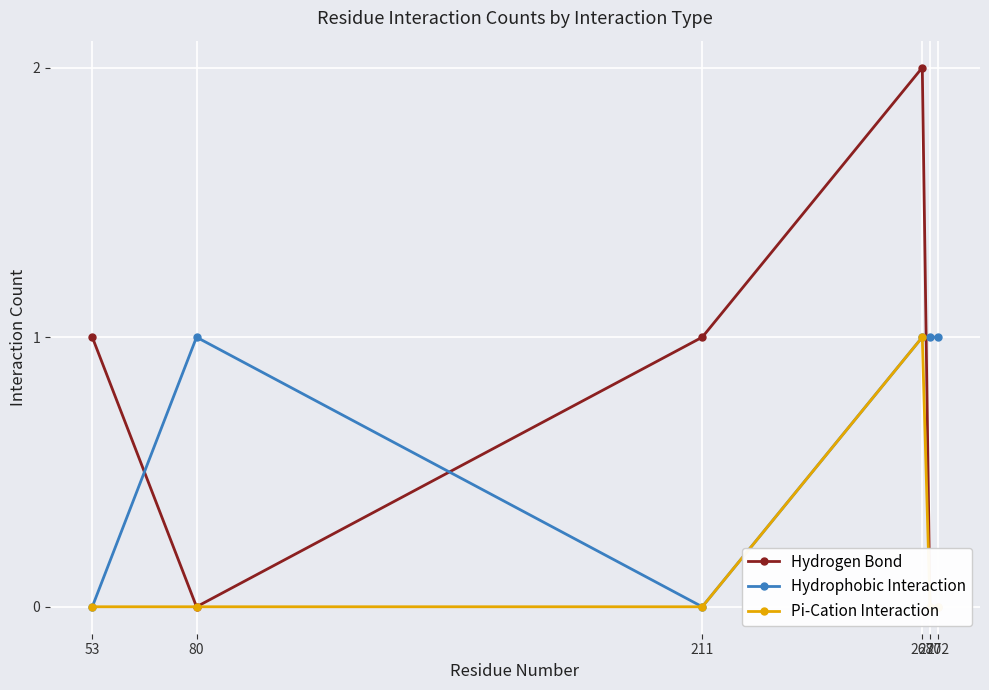

The value of Hydrogen Bond at 272 is 0. True or false?

True